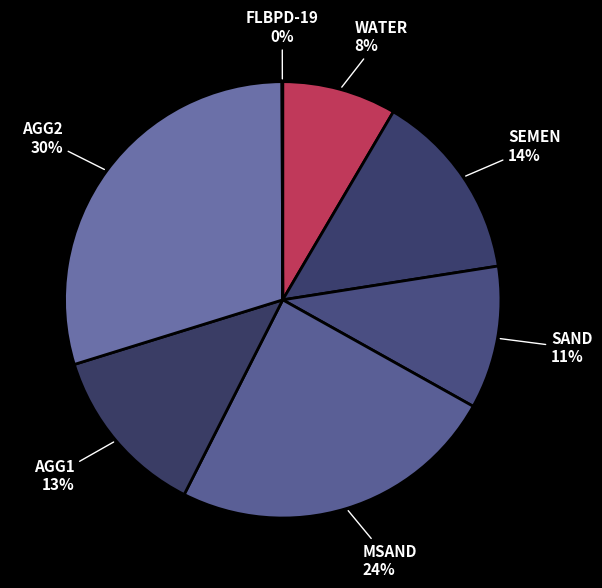

What is the largest slice in the pie chart?

AGG2